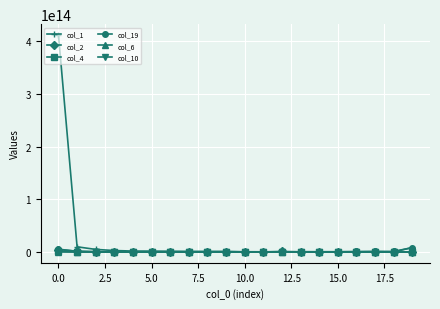

Which series has the largest total across all categories?

col_1